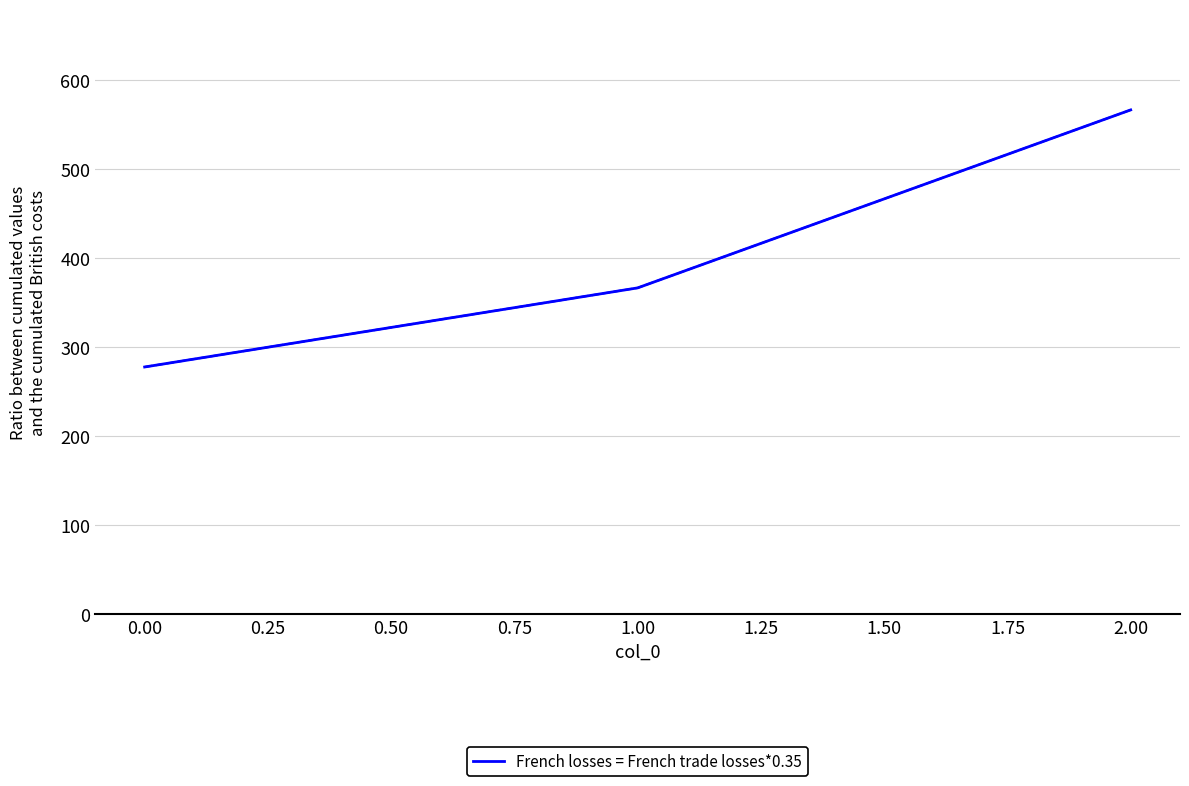

Reading right to left, what are all the values shown in this chart?

566.7	366.7	277.8